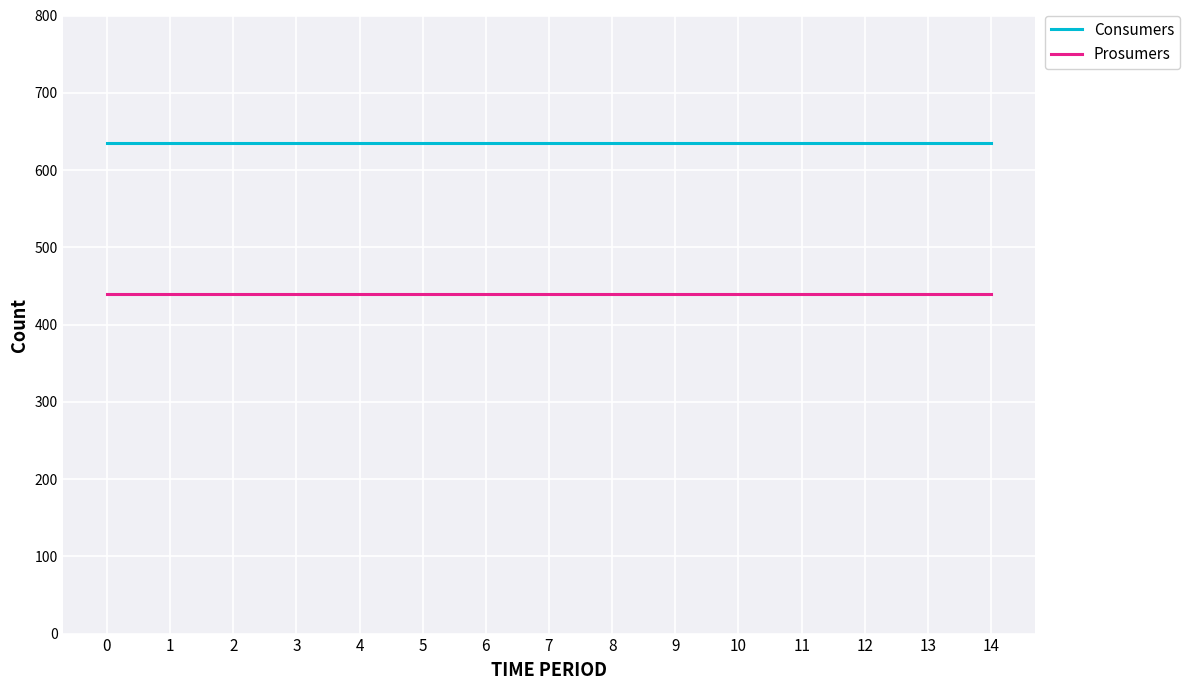

List the series in order of their overall mean, highest first.

Consumers, Prosumers